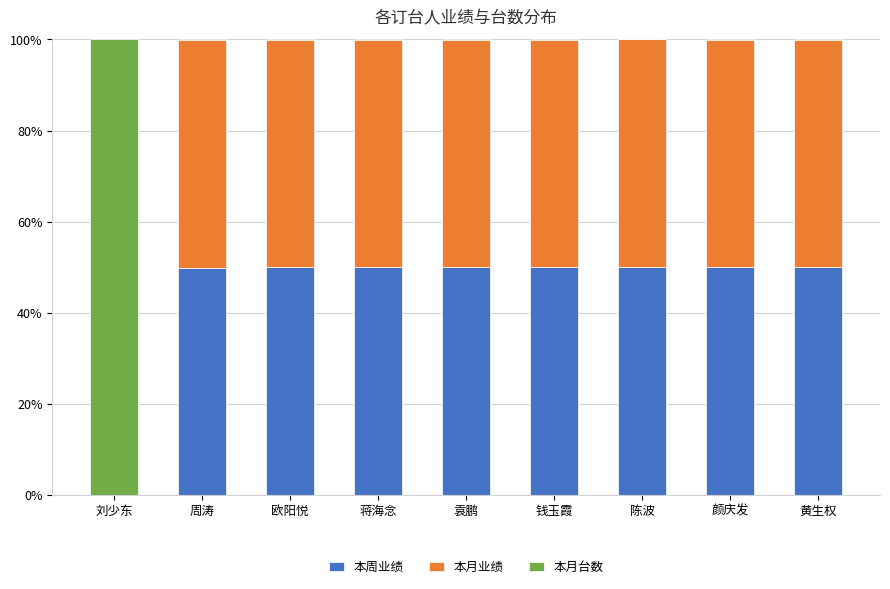

The value of 本周业绩 at 周涛 is 49.9. True or false?

True